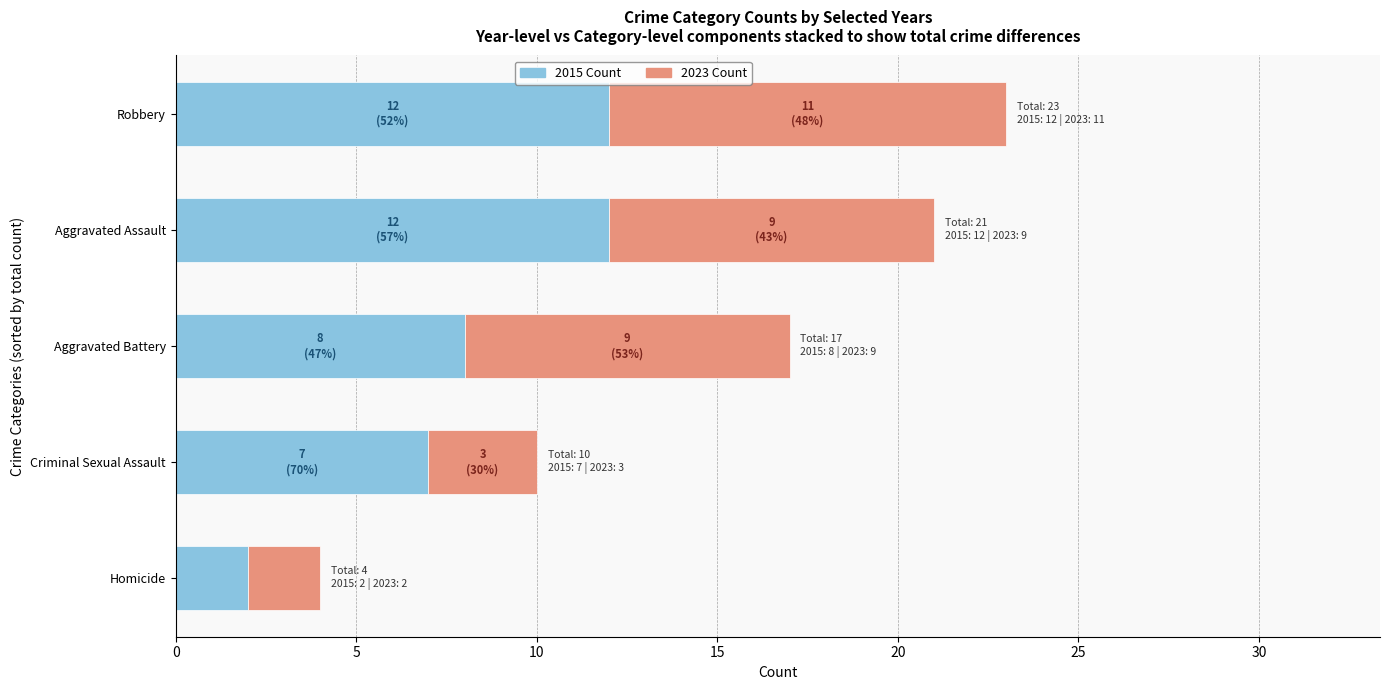

Where is 2015 Count nearest to the value 7?

Criminal Sexual Assault